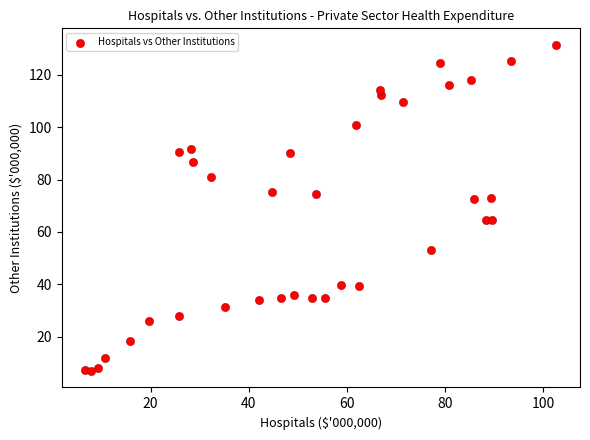

What is the range of X values (max minus min)?

96.0